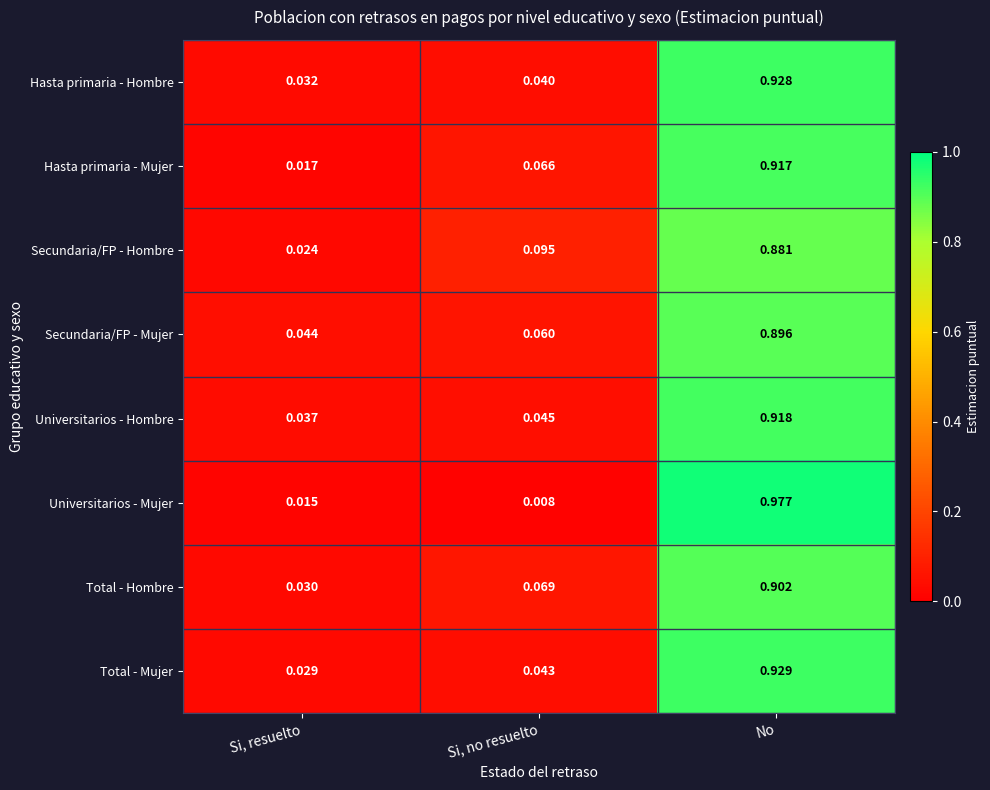

Which series changed the most between Si, resuelto and Si, no resuelto?

Secundaria/FP - Hombre